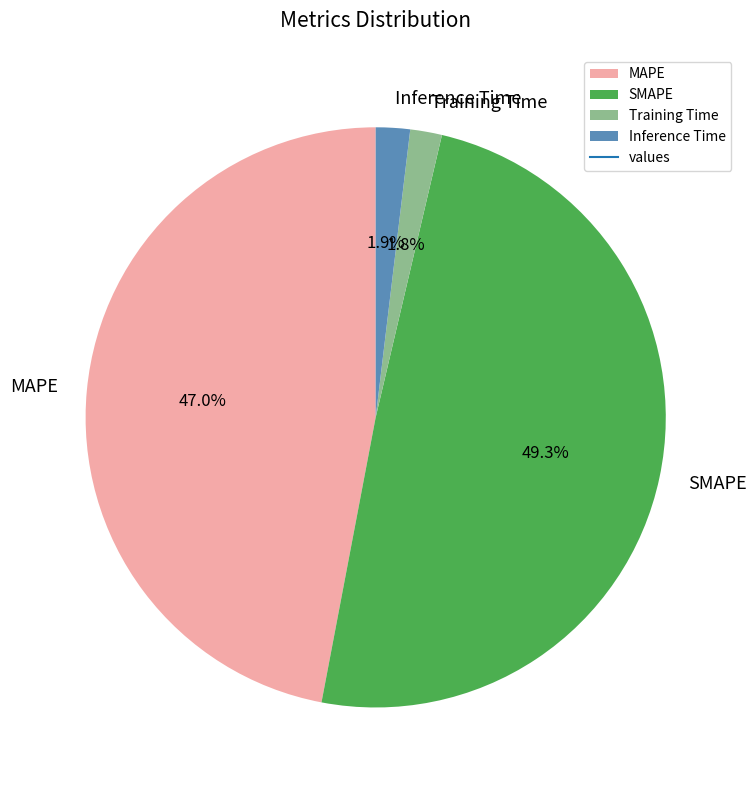

To the nearest percent, what portion does Training Time represent?

2%